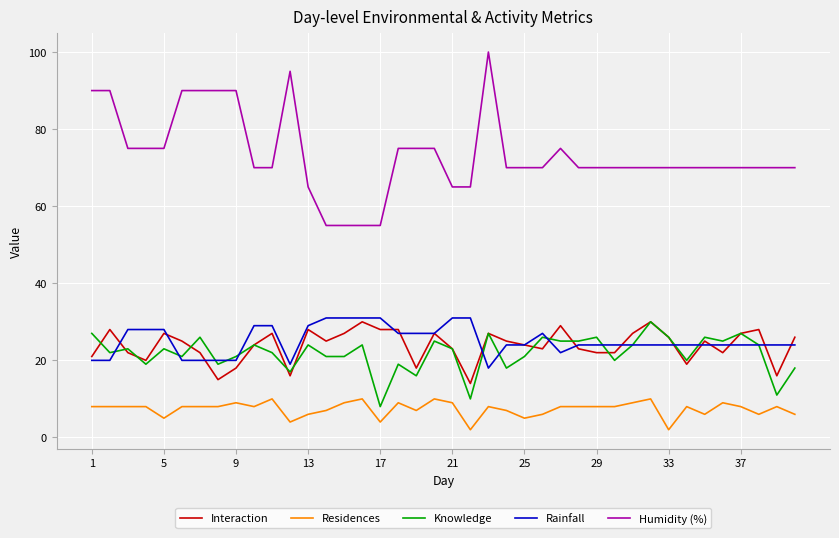

What is the sum of all Knowledge values?

874